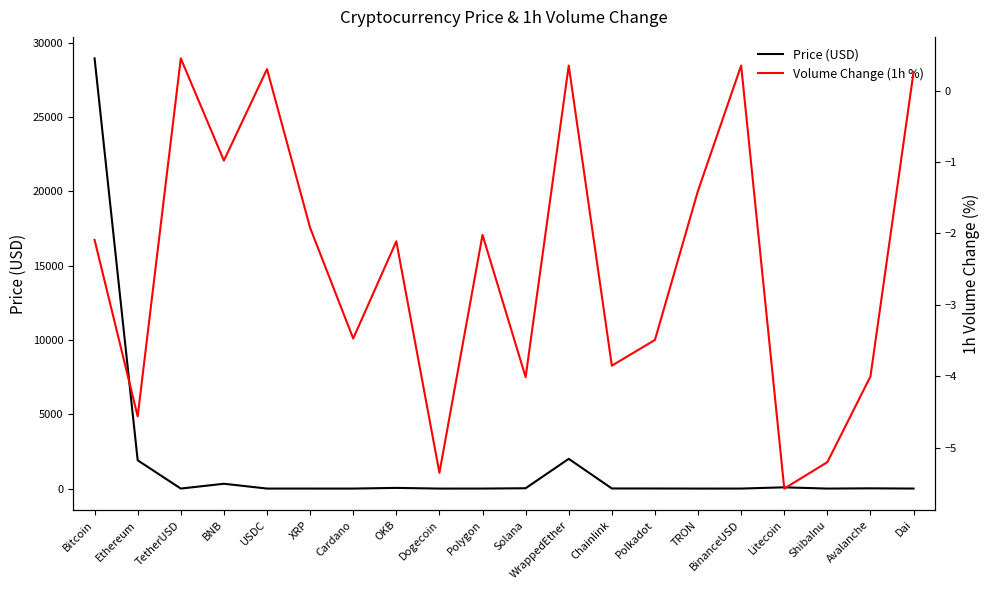

How many interior local peaks does the Price (USD) series have?

5